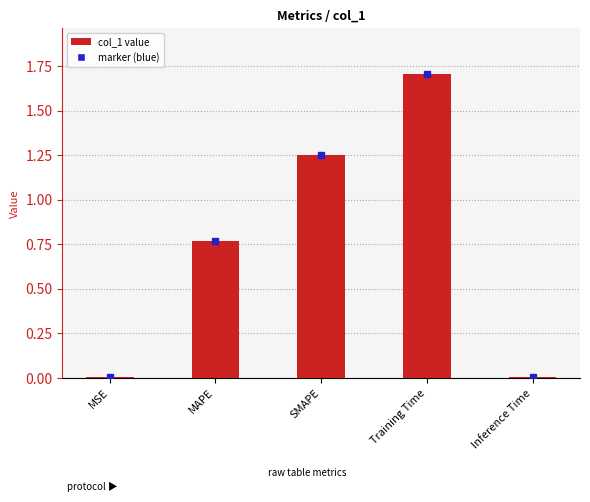

What is the average value?

0.7